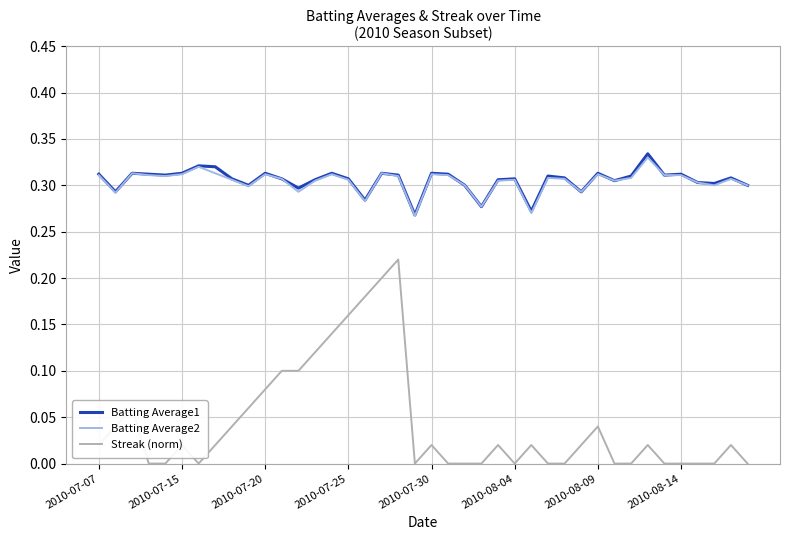

Does the chart display data point markers on the line(s)?

No